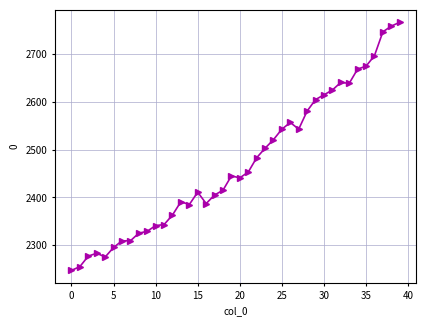

How many lines are shown in the chart?

1